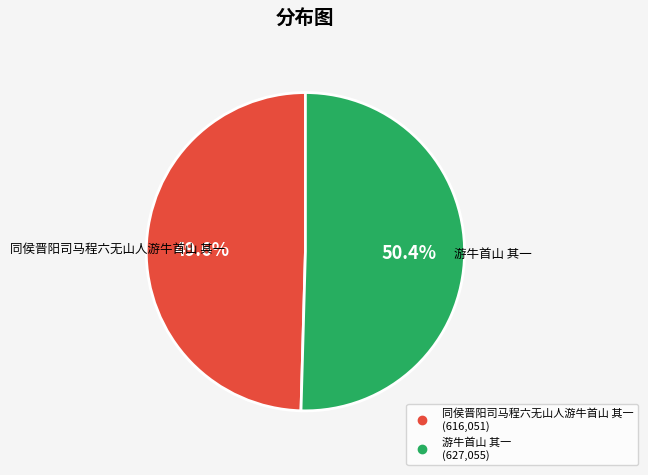

Combined, do 游牛首山 其一 and 同侯晋阳司马程六无山人游牛首山 其一 account for over 50%?

Yes